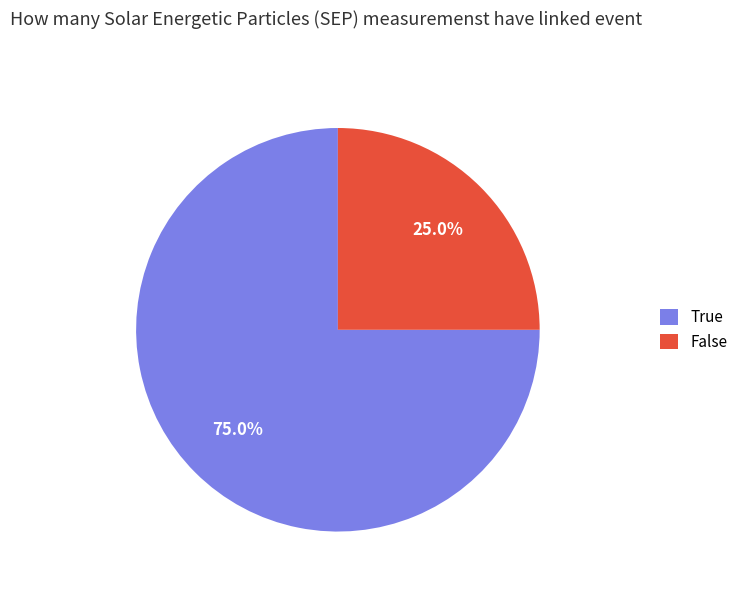

To the nearest percent, what is the difference between the largest and smallest slice percentages?

50%